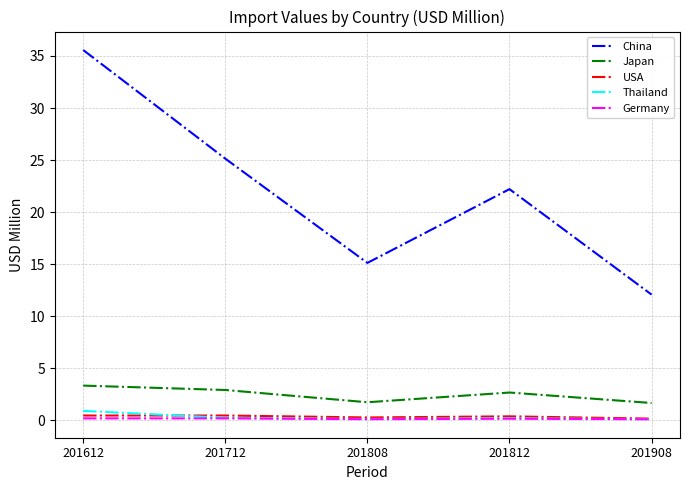

The value of Thailand at 201612 is 0.9. True or false?

True